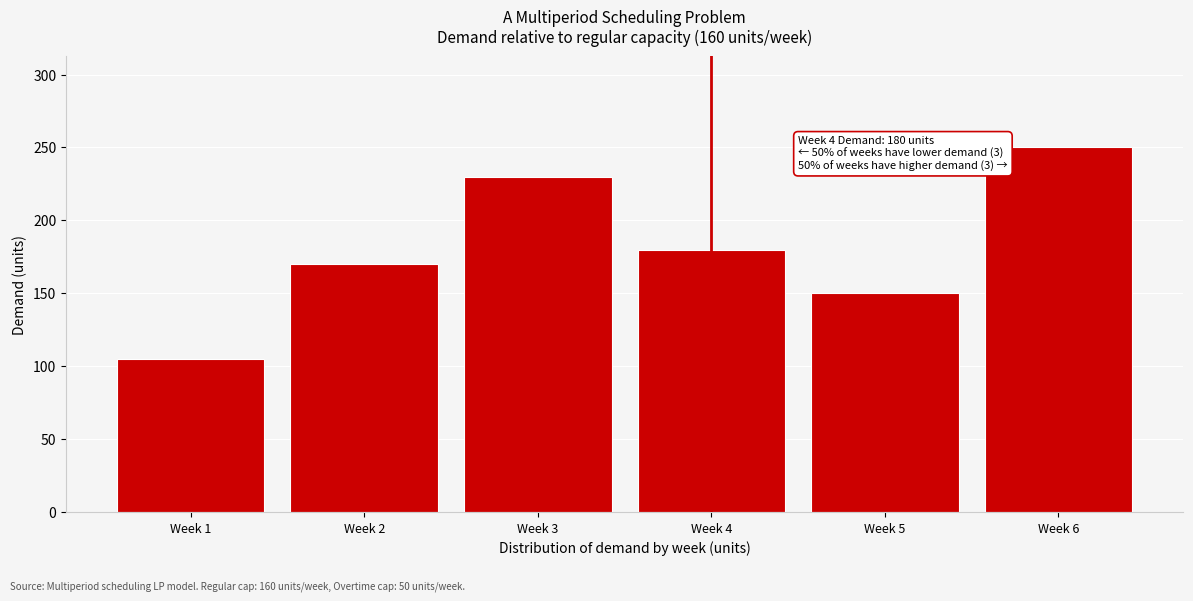

Reading right to left, transcribe all the data shown in this chart.

250	150	180	230	170	105